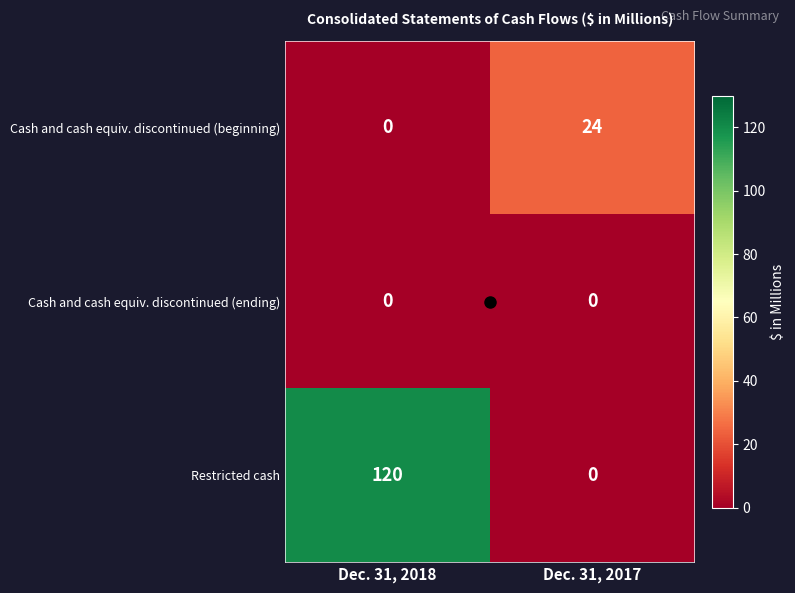

How many values in the Cash and cash equiv. discontinued (beginning) series are below 24?

1